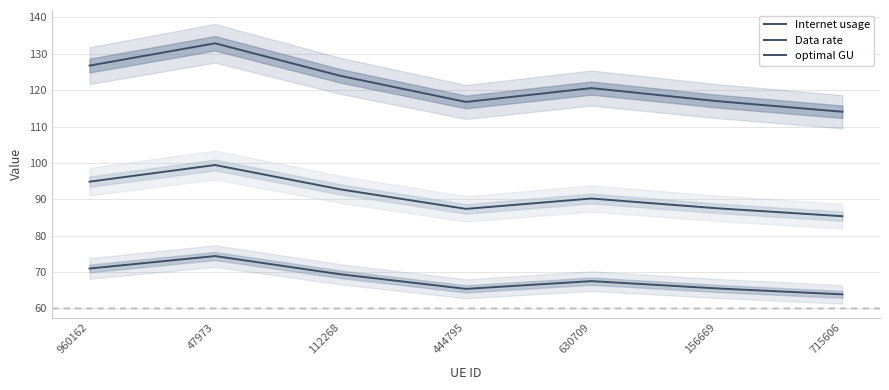

Reading left to right, list all the values displayed in this chart.

Internet usage: 126.8	132.9	123.9	116.8	120.6	117.0	114.1
Data rate: 70.9	74.4	69.3	65.3	67.5	65.5	63.8
optimal GU: 94.8	99.4	92.7	87.3	90.2	87.5	85.3